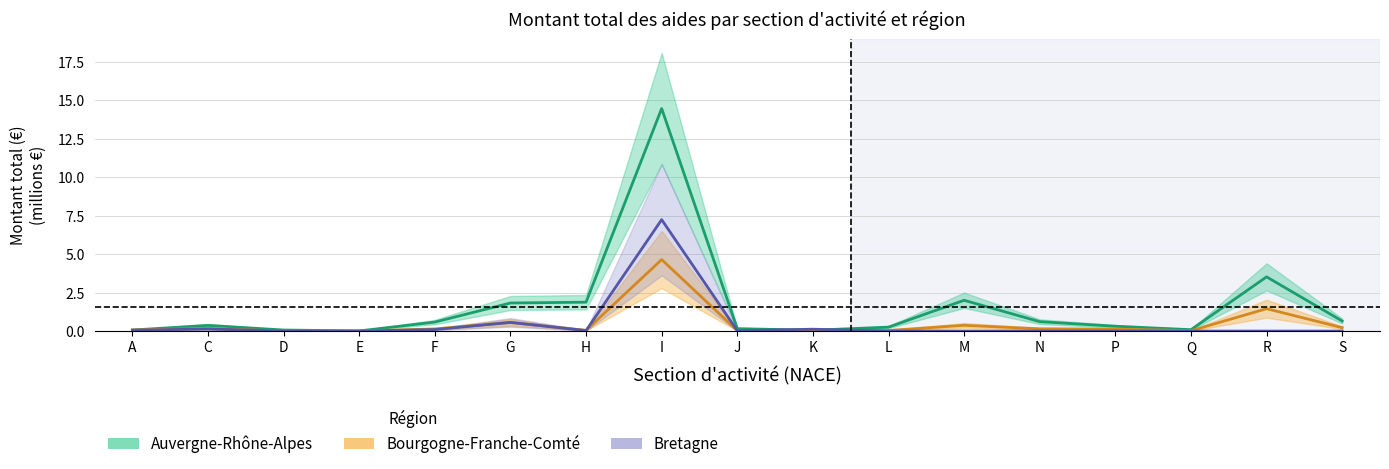

Reading left to right, what are all the values shown in this chart?

Auvergne-Rhône-Alpes: A=0.1	C=0.4	D=0.1	E=0.0	F=0.6	G=1.8	H=1.9	I=14.5	J=0.2	K=0.1	L=0.3	M=2.0	N=0.6	P=0.3	Q=0.1	R=3.5	S=0.7
Bourgogne-Franche-Comté: A=0.1	C=0.2	D=0.0	E=0.0	F=0.1	G=0.6	H=0.0	I=4.7	J=0.0	K=0.0	L=0.0	M=0.4	N=0.1	P=0.1	Q=0.0	R=1.5	S=0.2
Bretagne: A=0.1	C=0.1	D=0.0	E=0.0	F=0.1	G=0.6	H=0.0	I=7.2	J=0.0	K=0.1	L=0.0	M=0.0	N=0.0	P=0.0	Q=0.0	R=0.0	S=0.0